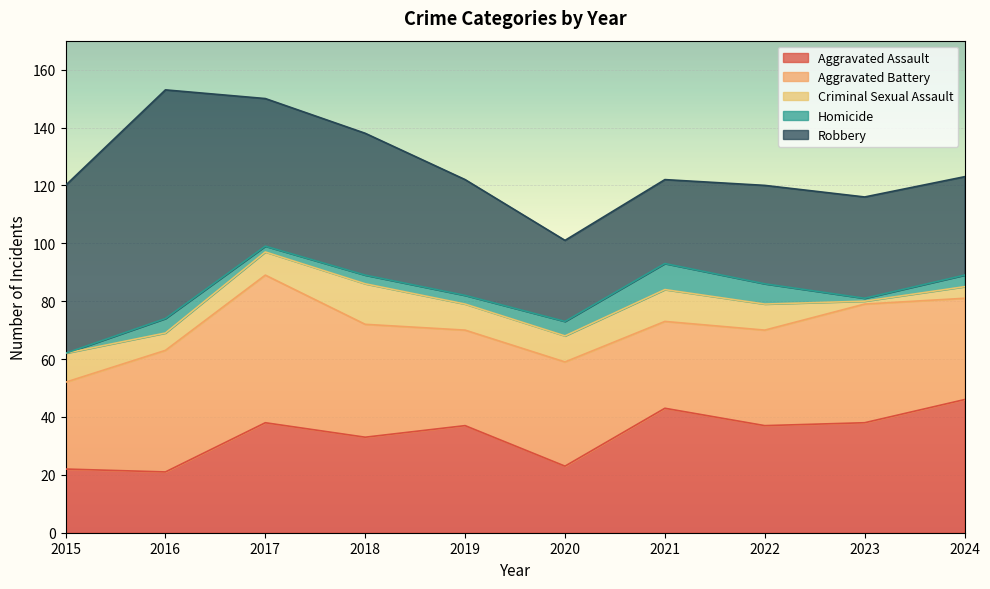

At which category is the sum across all series the highest?

2016